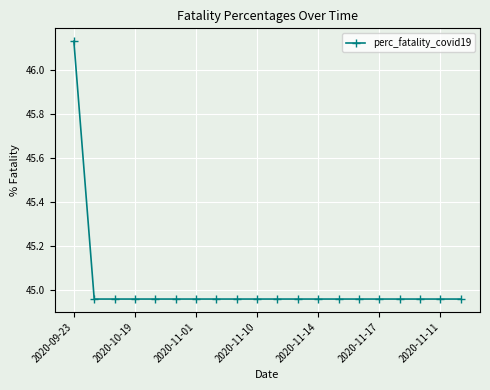

True or false: there are more than 2 points higher than both neighbors.

False